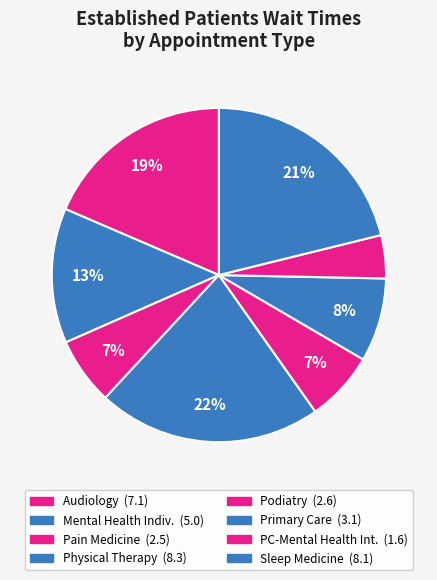

Count the number of slices in the pie.

8